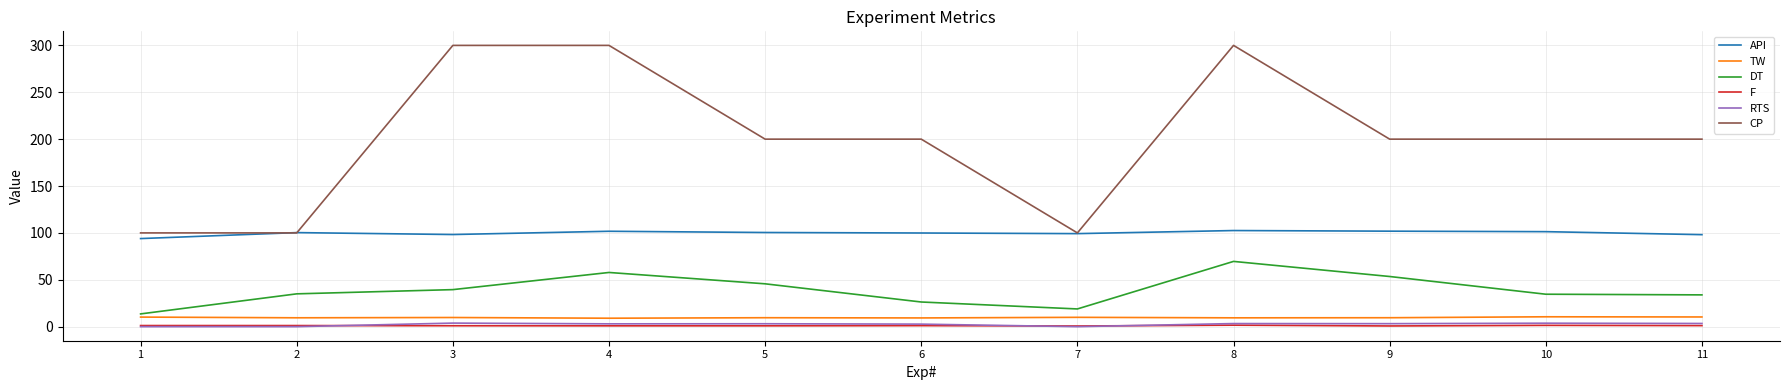

What are all the series names shown in the legend?

API, TW, DT, F, RTS, CP